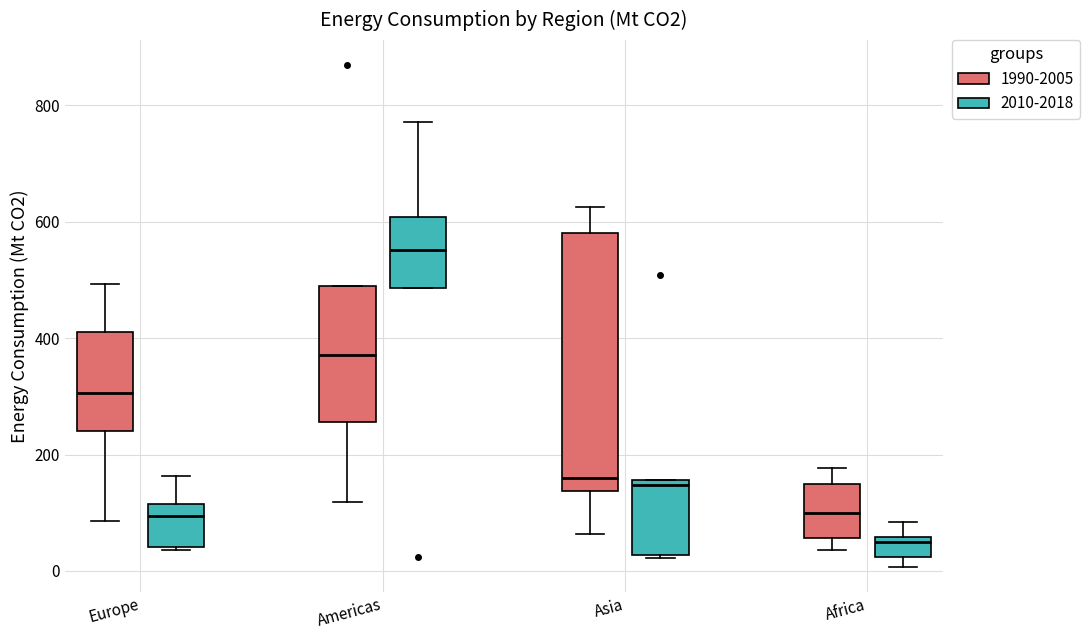

Reading left to right, transcribe this box plot: for each box, give where its median line is, the range the box spans, and where its two whiskers end, as read against the y-axis. The values are not printed on the chart, so give them approximately, as read against the axis.

Europe (1990-2005): median 300, box 240 to 420, whiskers 80 to 500
Europe (2010-2018): median 100, box 40 to 120, whiskers 40 to 160
Americas (1990-2005): median 380, box 260 to 480, whiskers 120 to 480
Americas (2010-2018): median 560, box 480 to 600, whiskers 480 to 780
Asia (1990-2005): median 160, box 140 to 580, whiskers 60 to 620
Asia (2010-2018): median 140, box 20 to 160, whiskers 20 to 160
Africa (1990-2005): median 100, box 60 to 140, whiskers 40 to 180
Africa (2010-2018): median 40, box 20 to 60, whiskers 0 to 80